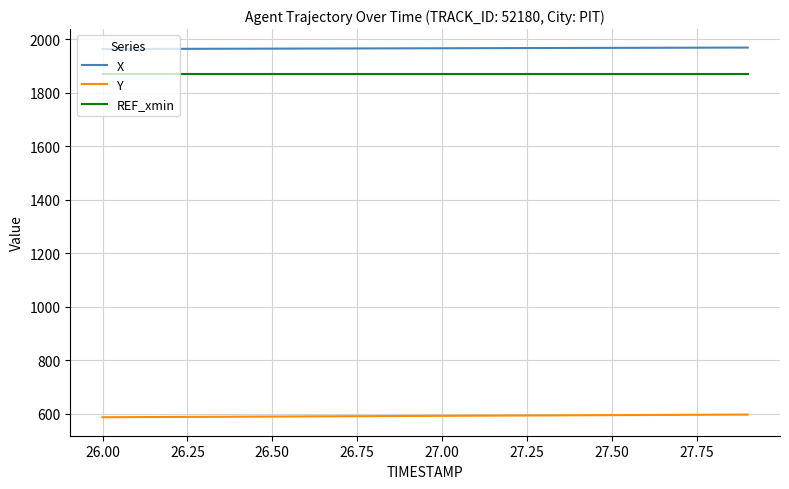

How many lines are shown in the chart?

3